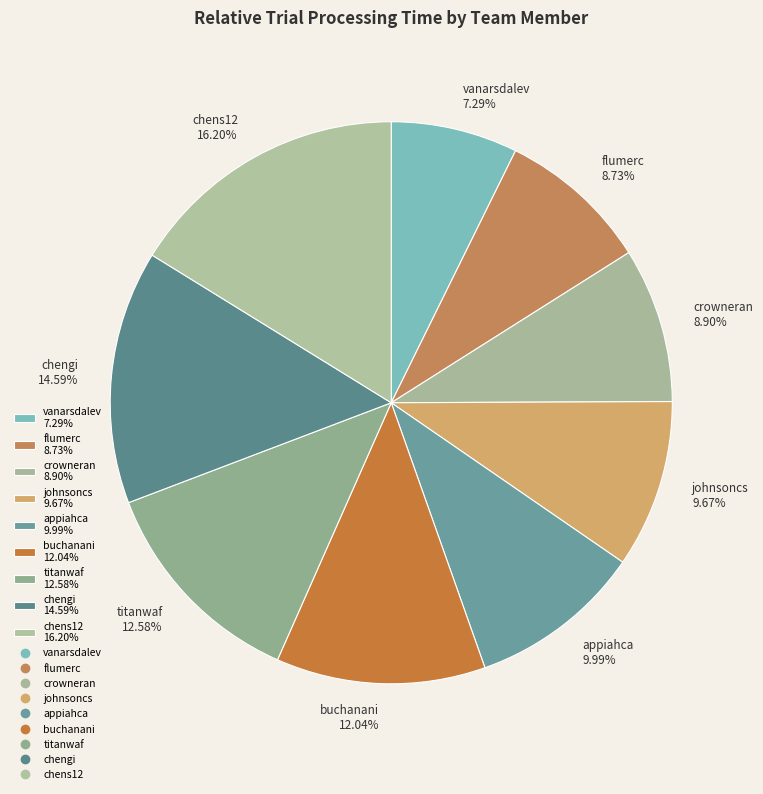

Which category has the smallest portion of the pie?

vanarsdalev